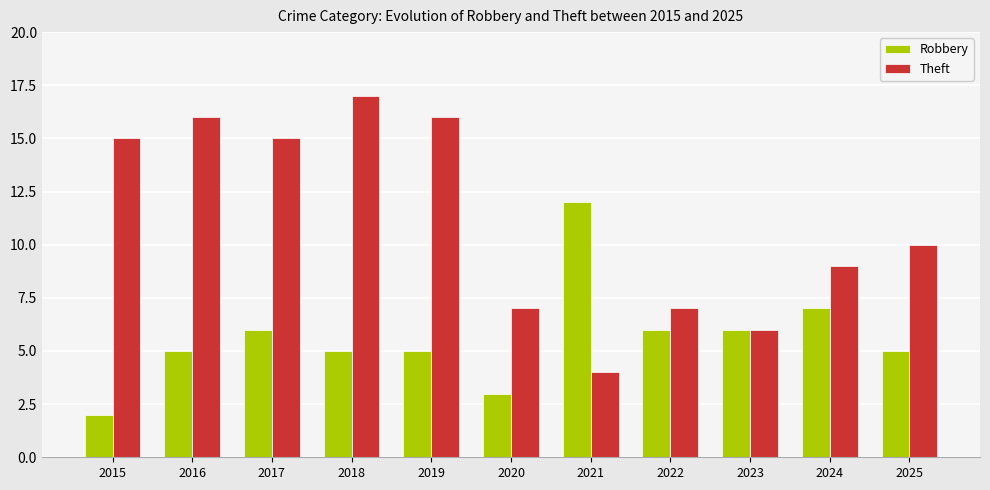

Where is Theft nearest to the value 10?

2025